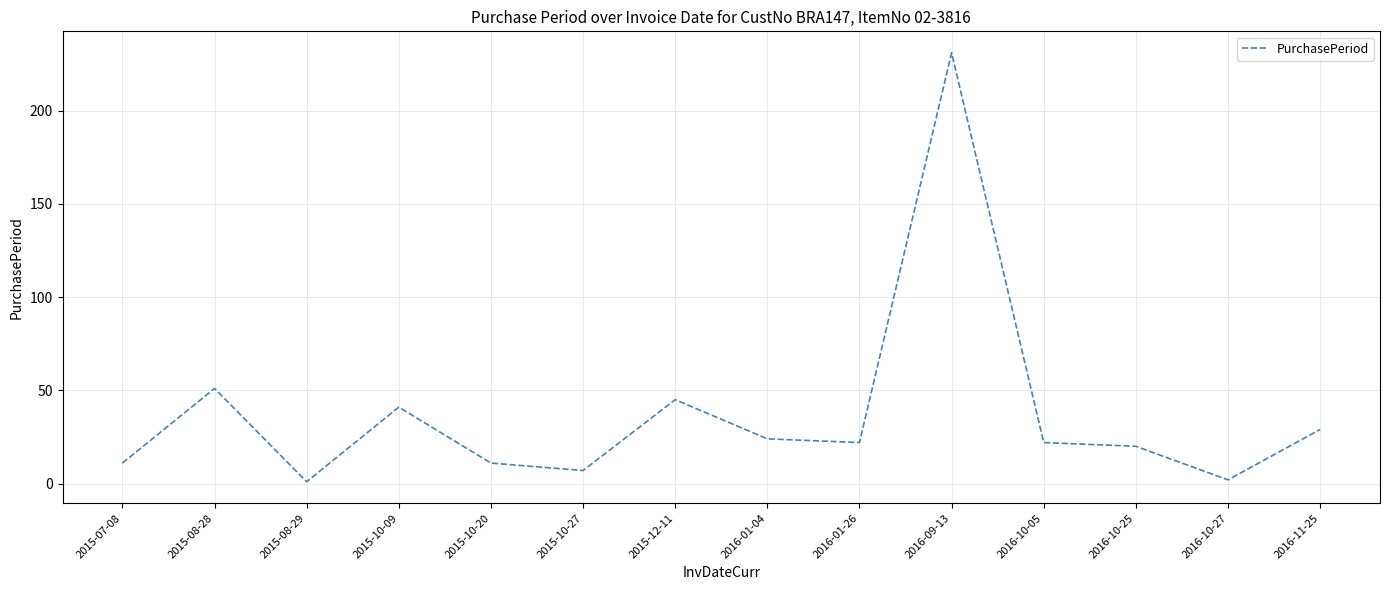

Does the chart have visible grid lines?

Yes